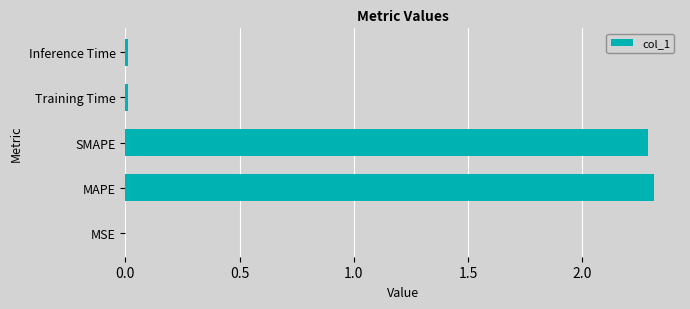

The value at MSE is 0.0. True or false?

True